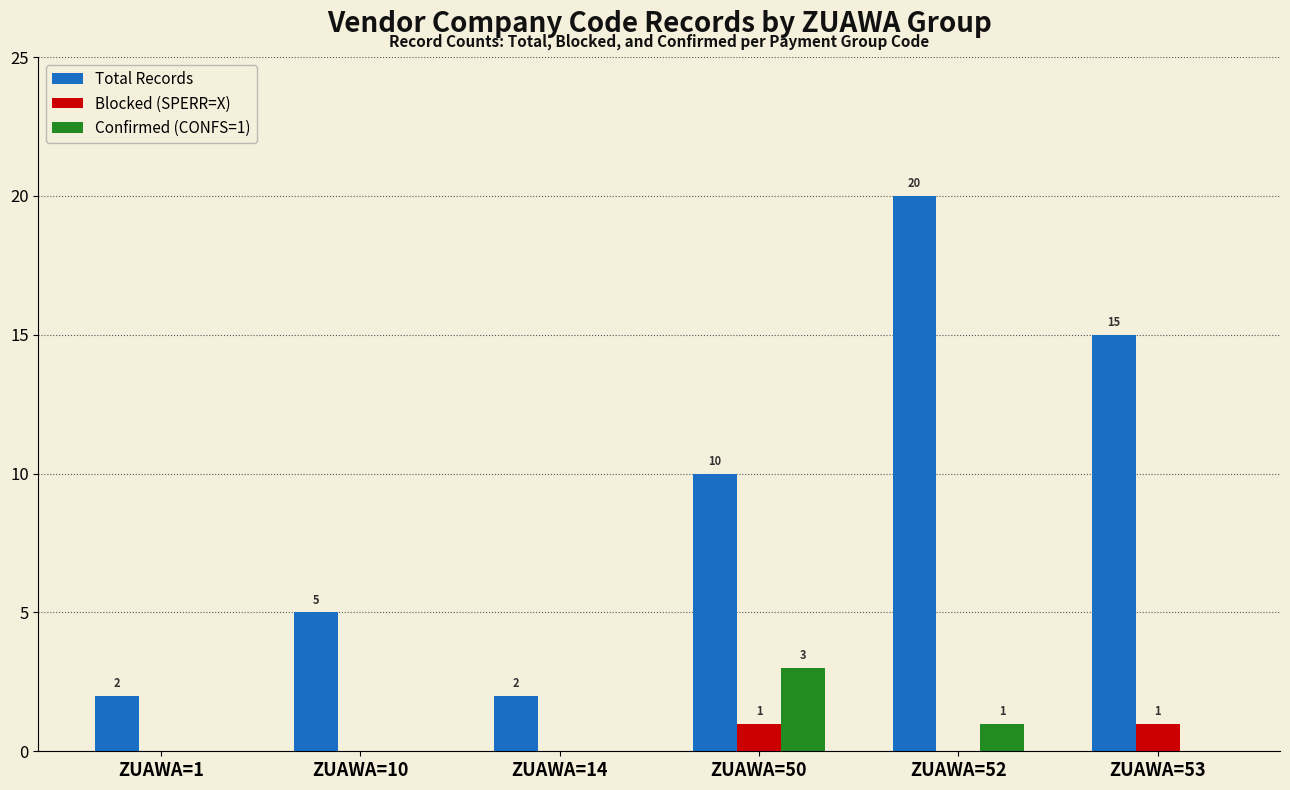

What is the difference between the Confirmed (CONFS=1) values at ZUAWA=52 and ZUAWA=14?

1